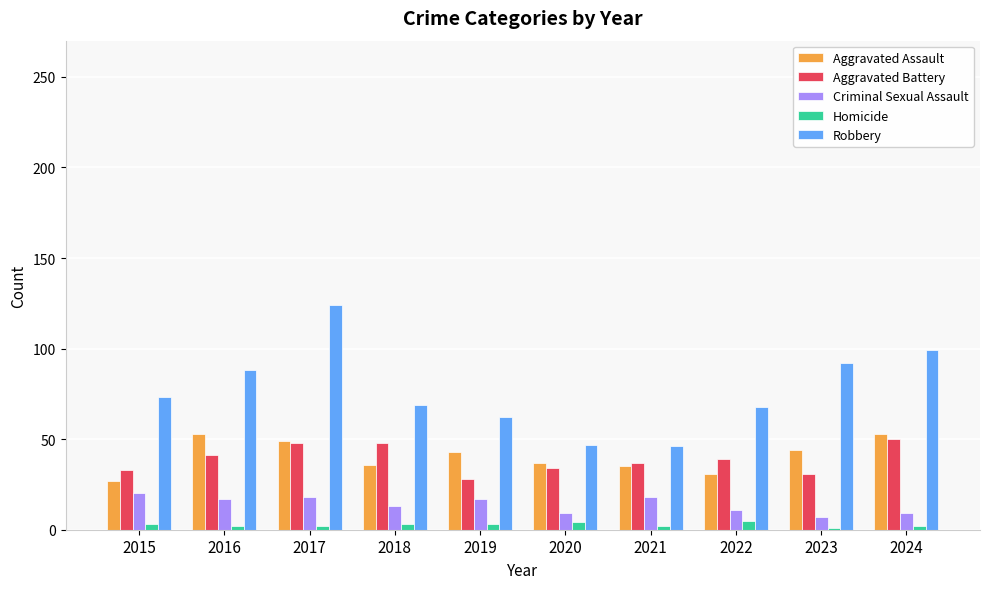

What is the difference between the maximum and minimum values in the Aggravated Battery series?

22